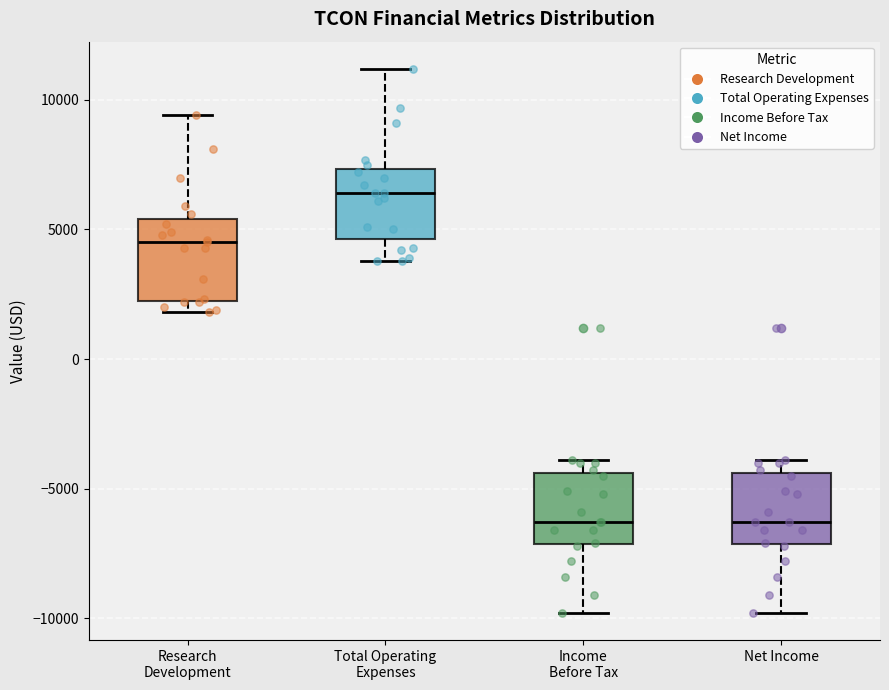

Reading left to right, transcribe this box plot: for each box, give where its median line is, the range the box spans, and where its two whiskers end, as read against the y-axis. The values are not printed on the chart, so give them approximately, as read against the axis.

Research Development: median 4500, box 2500 to 5500, whiskers 2000 to 9500
Total Operating Expenses: median 6500, box 4500 to 7500, whiskers 4000 to 11000
Income Before Tax: median -6500, box -7000 to -4500, whiskers -10000 to -4000
Net Income: median -6500, box -7000 to -4500, whiskers -10000 to -4000